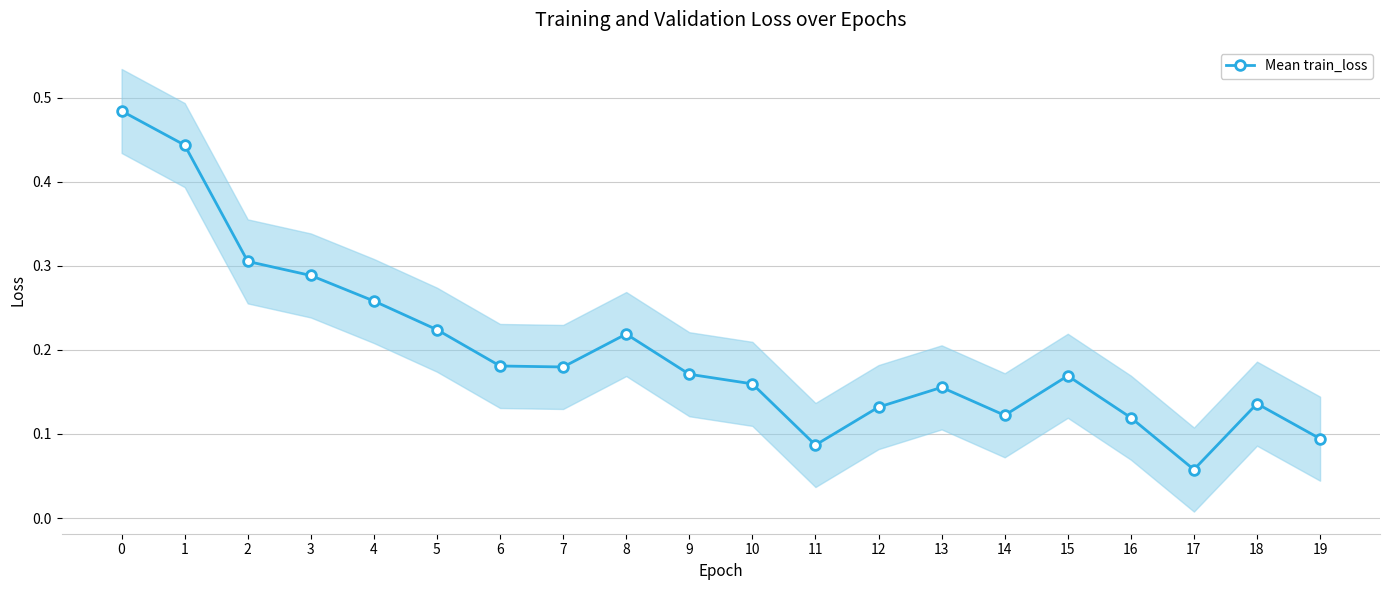

Reading right to left, list all the values displayed in this chart.

19=0.1	18=0.1	17=0.1	16=0.1	15=0.2	14=0.1	13=0.2	12=0.1	11=0.1	10=0.2	9=0.2	8=0.2	7=0.2	6=0.2	5=0.2	4=0.3	3=0.3	2=0.3	1=0.4	0=0.5